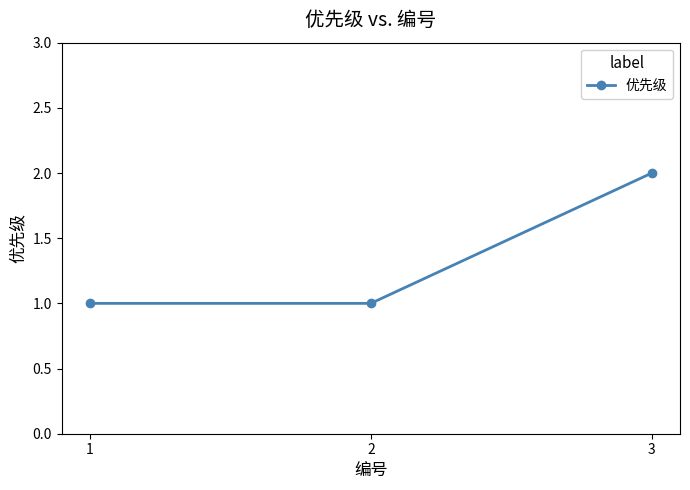

Reading right to left, transcribe all the data shown in this chart.

3=2	2=1	1=1